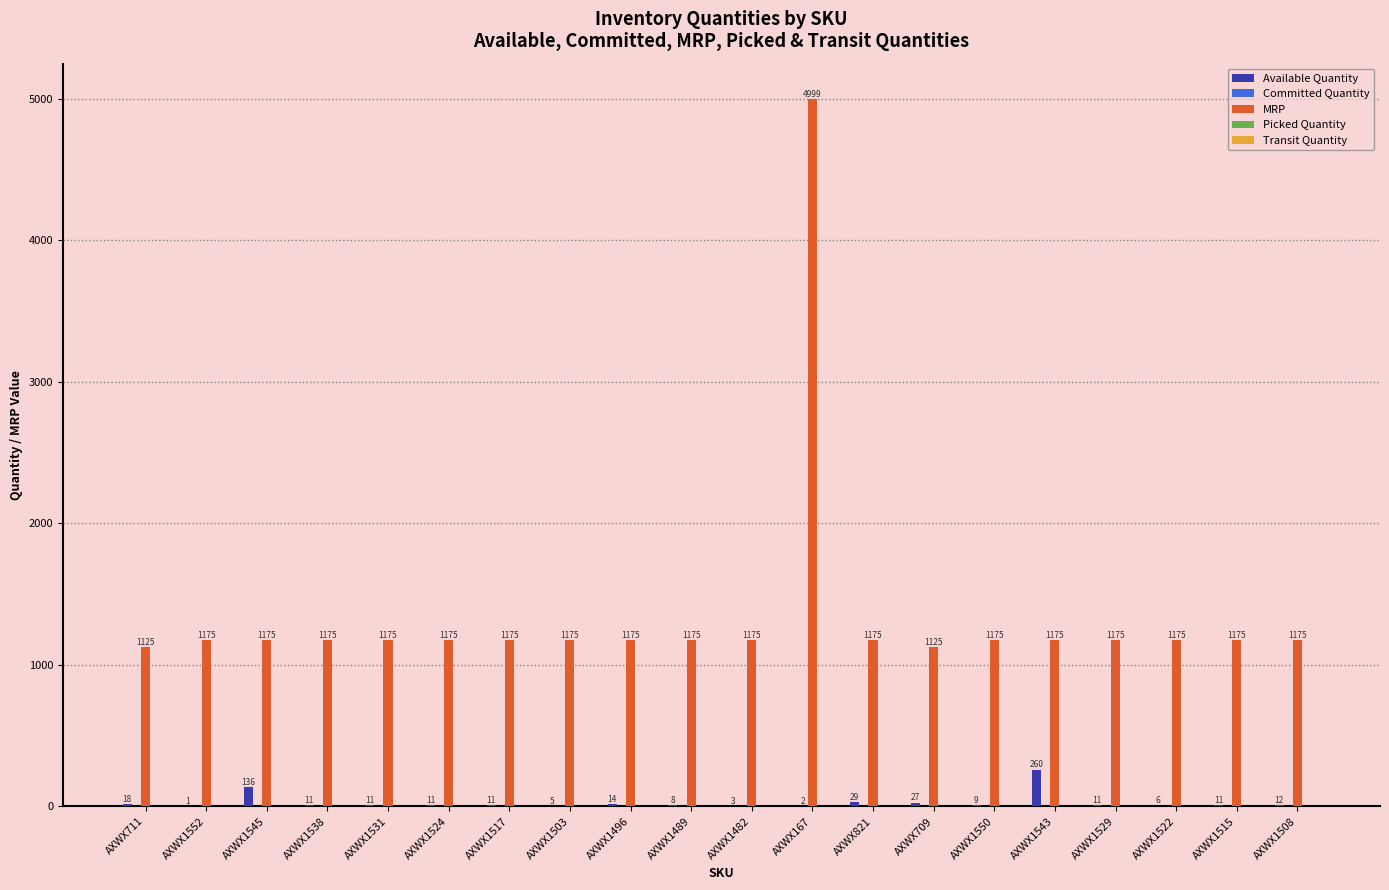

Which series changed the most between AXWX1545 and AXWX1503?

Available Quantity